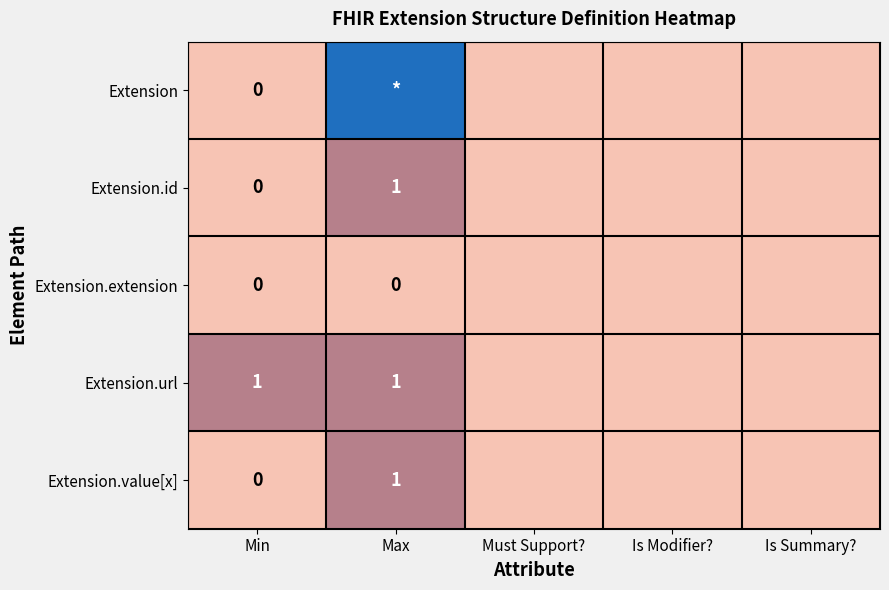

The Extension series shows -1 at Is Modifier?. True or false?

False